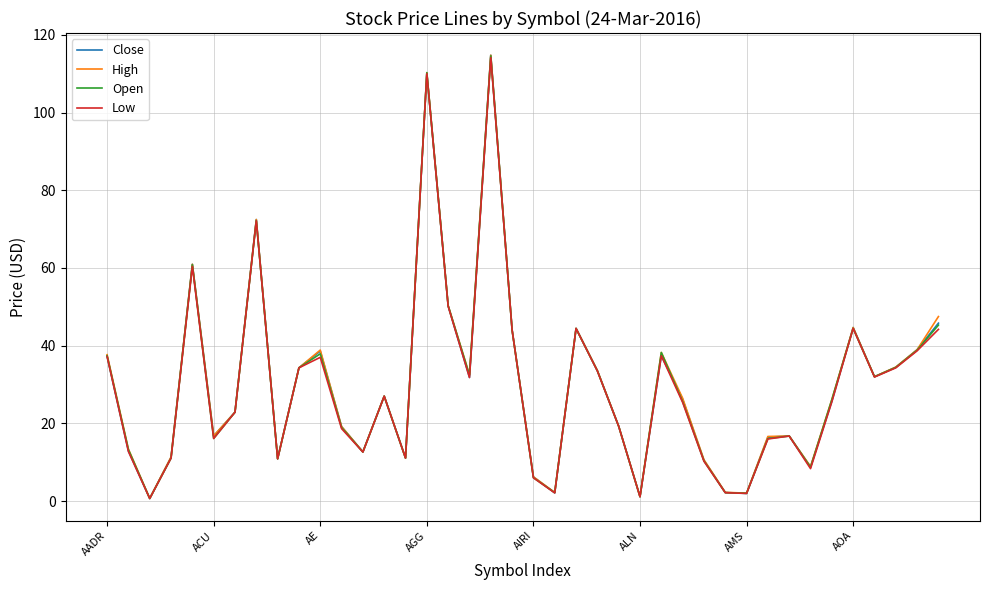

What is the maximum value shown in the chart?

114.8